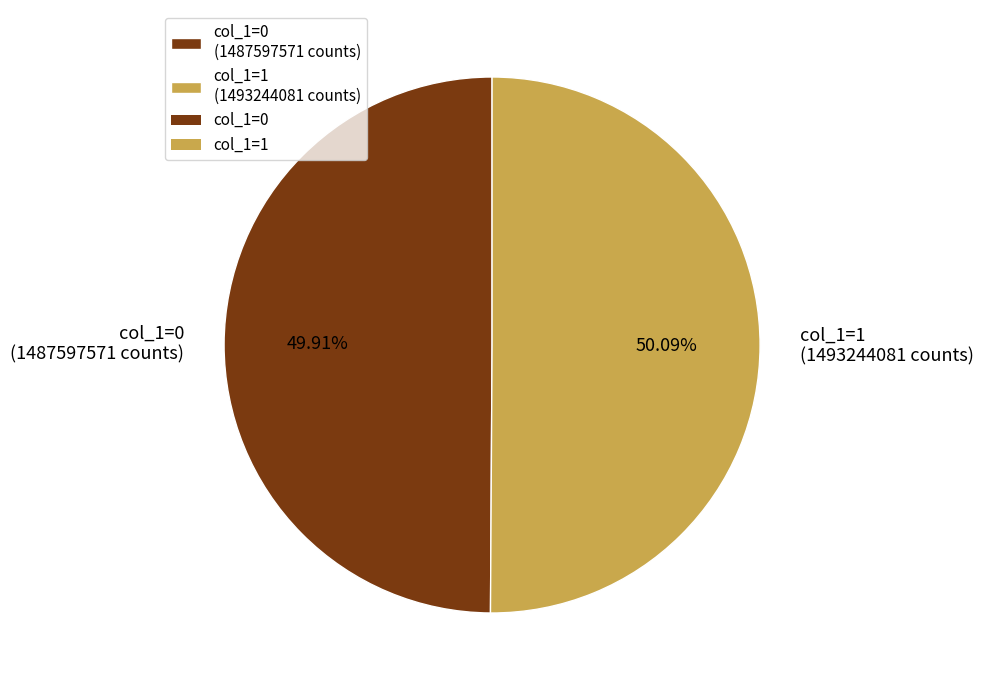

What is the ratio of the value at col_1=1 (1493244081 counts) to the value at col_1=0 (1487597571 counts)?

1.0